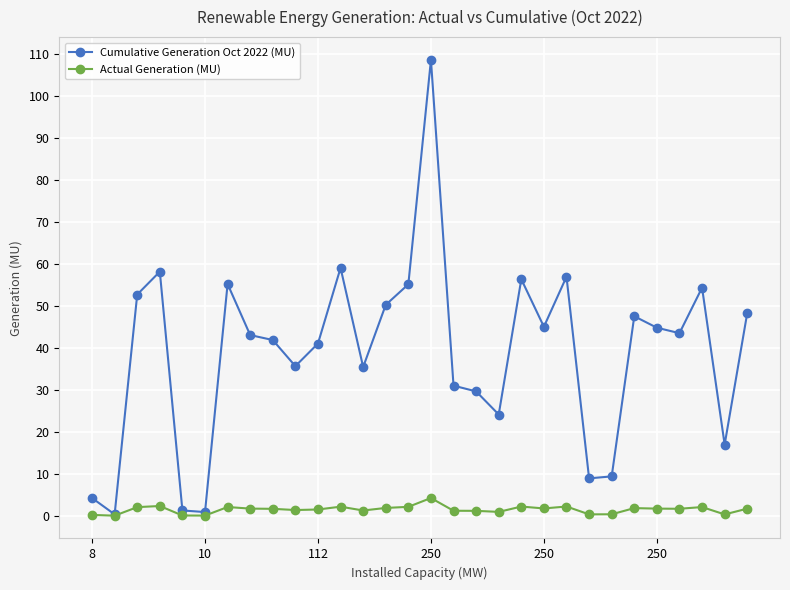

What is the maximum value shown in the chart?

108.5